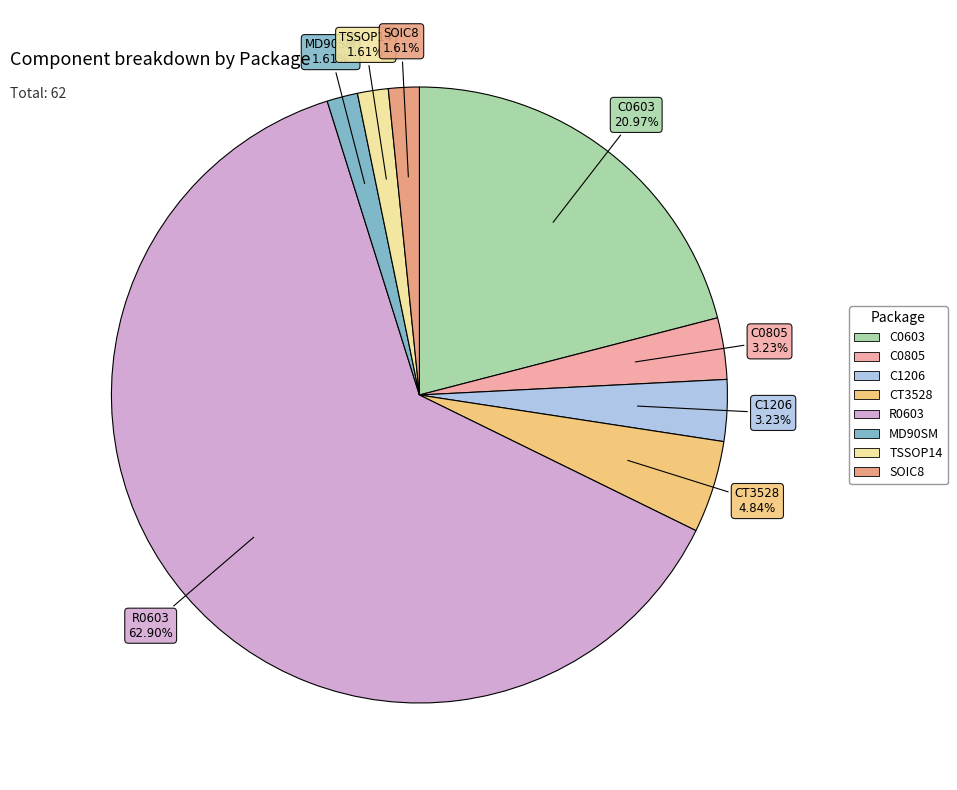

Between R0603 and C0805, which is larger?

R0603